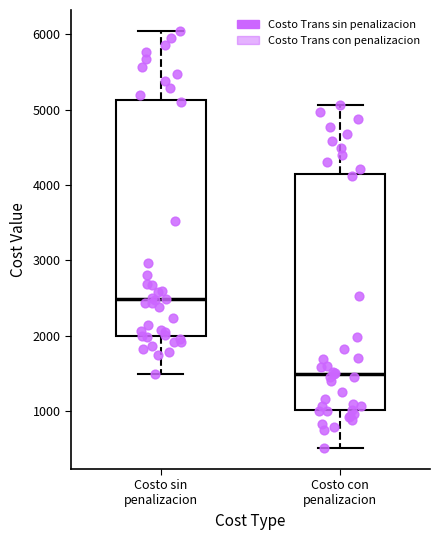

Which box has the lowest median line?

Costo con penalizacion